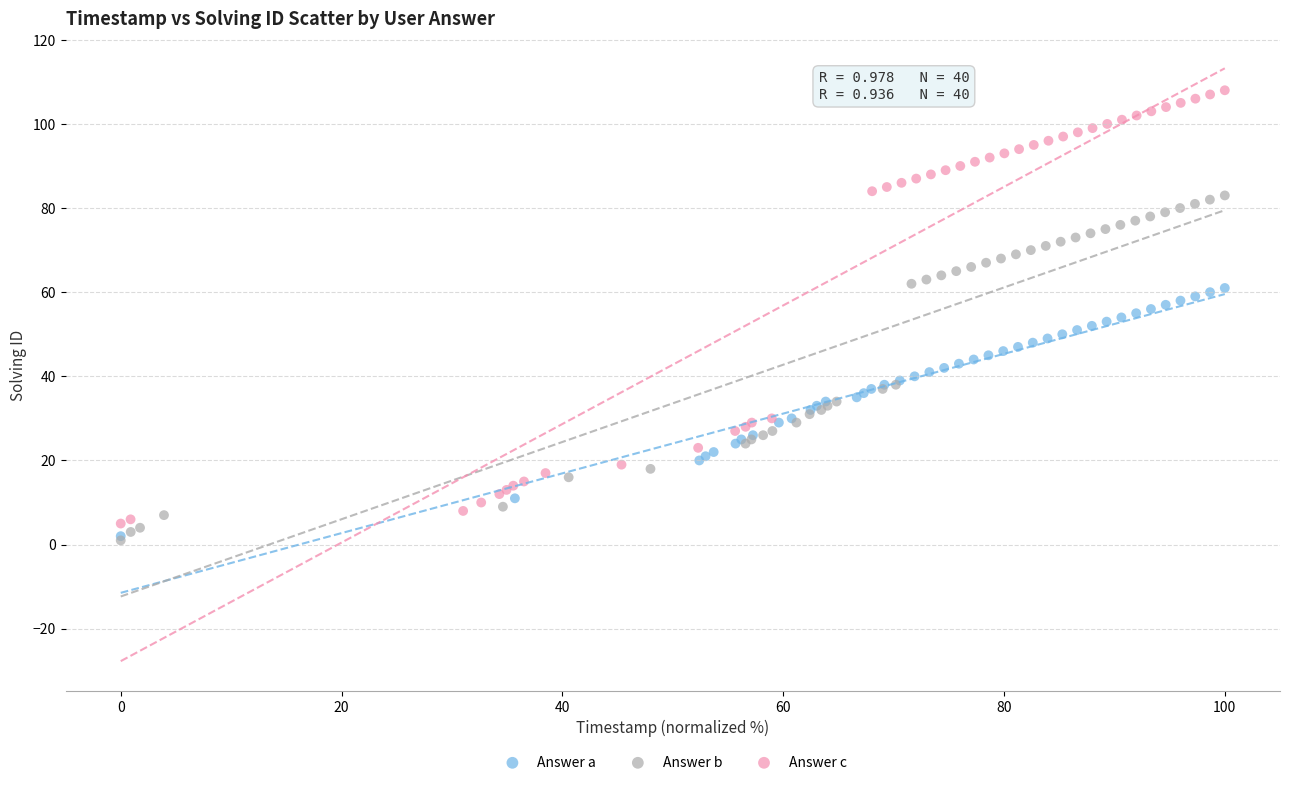

Which series has the largest Y range (max minus min)?

Answer c